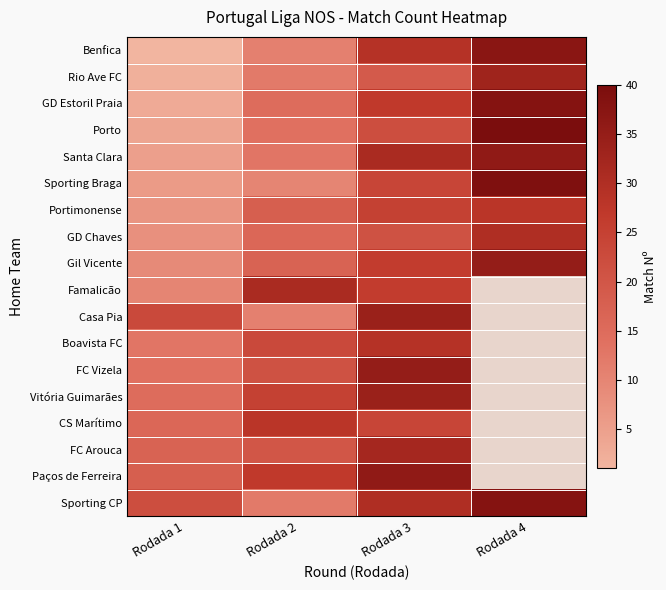

The Paços de Ferreira series shows 12.2 at Rodada 1. True or false?

False